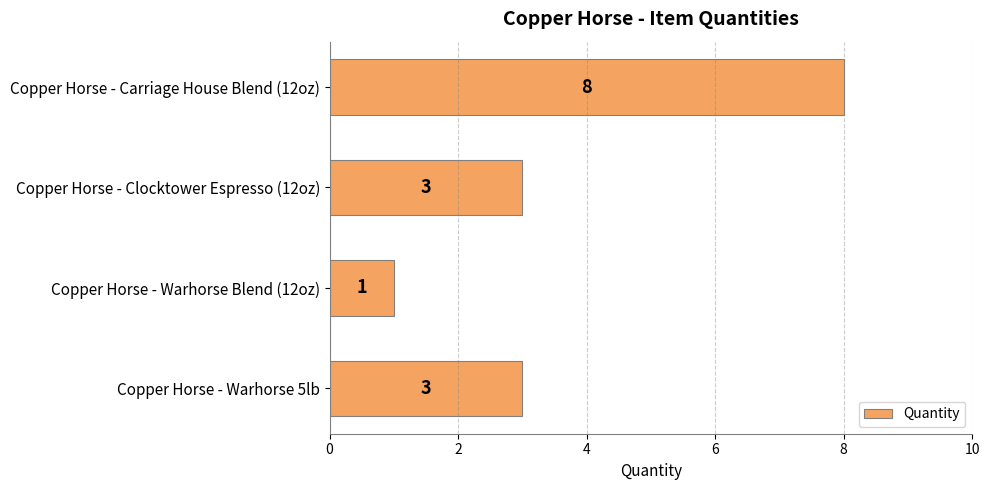

Reading bottom to top, what are all the values shown in this chart?

Copper Horse - Warhorse 5lb=3	Copper Horse - Warhorse Blend (12oz)=1	Copper Horse - Clocktower Espresso (12oz)=3	Copper Horse - Carriage House Blend (12oz)=8